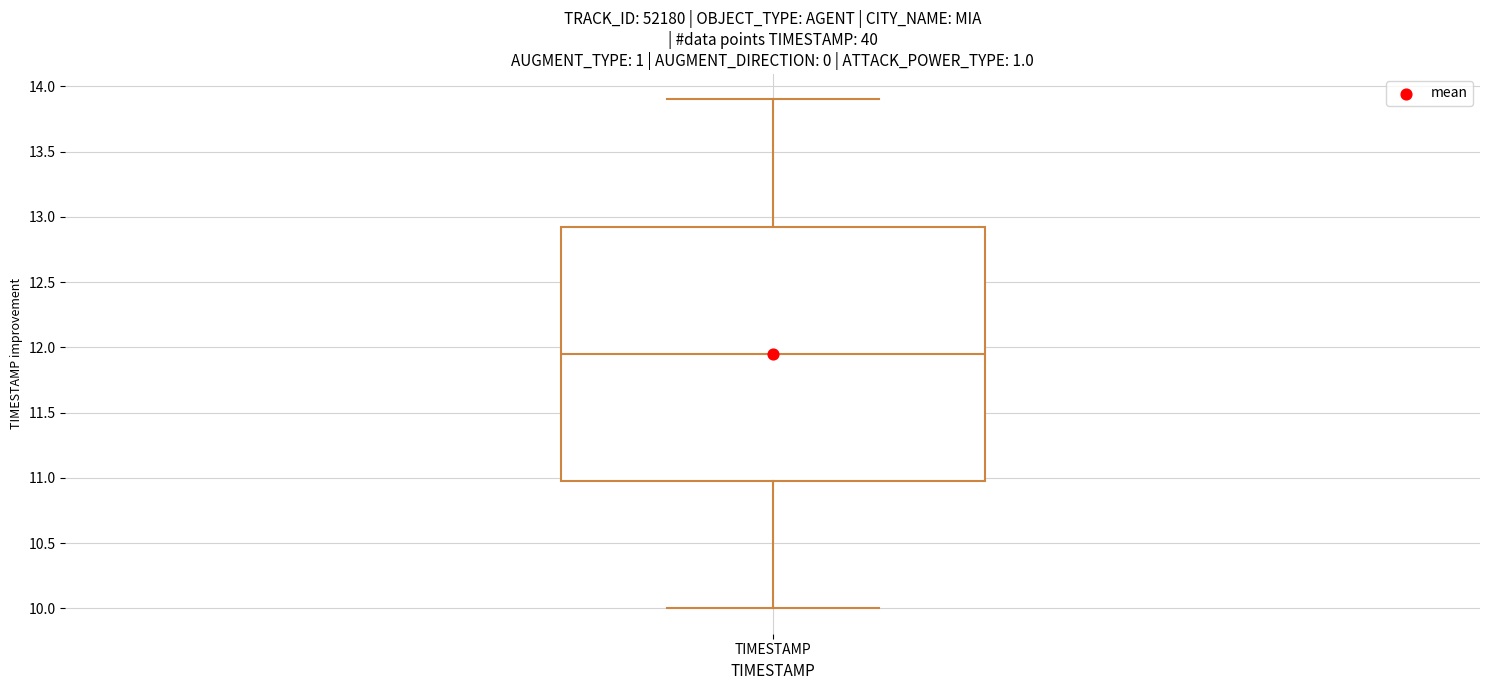

Read this box plot against the y-axis: the position of the median line, the range covered by the box, and the ends of both whiskers. The values are not printed on the chart, so give them approximately, as read against the axis.

median 11.95, box 11.00 to 12.95, whiskers 10.00 to 13.90